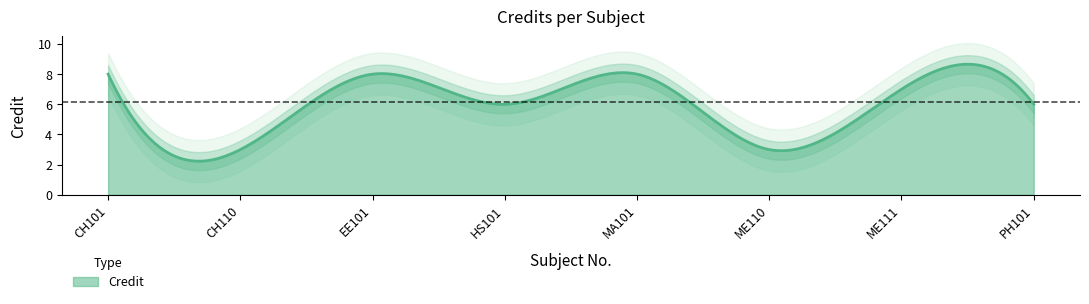

The value at EE101 is 8. True or false?

True